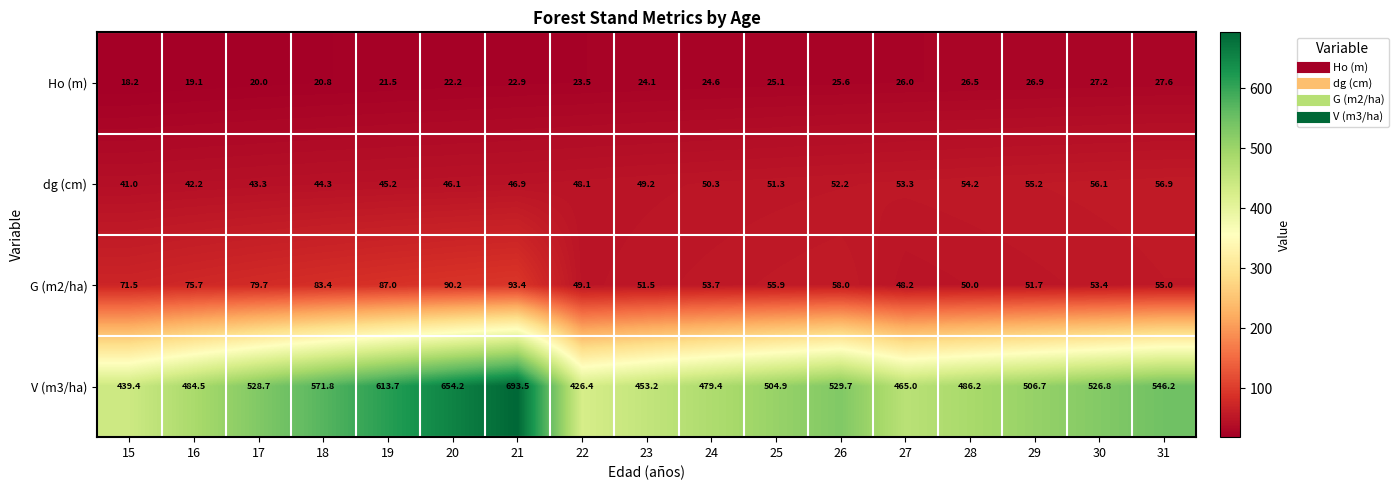

List the series in order of their peak value, highest first.

V (m3/ha), G (m2/ha), dg (cm), Ho (m)